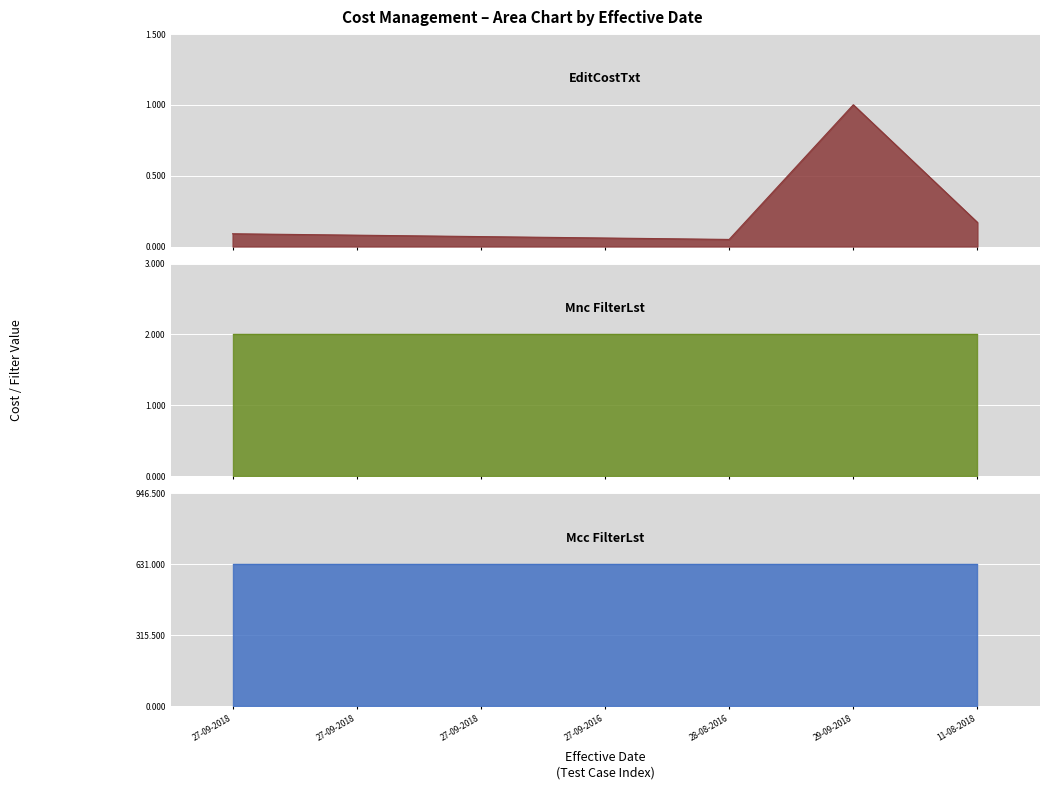

Between 28-08-2016 (MT SMS) and 11-08-2018 (MT SMS), which series saw the biggest shift?

CostManagement_EditCostTxt